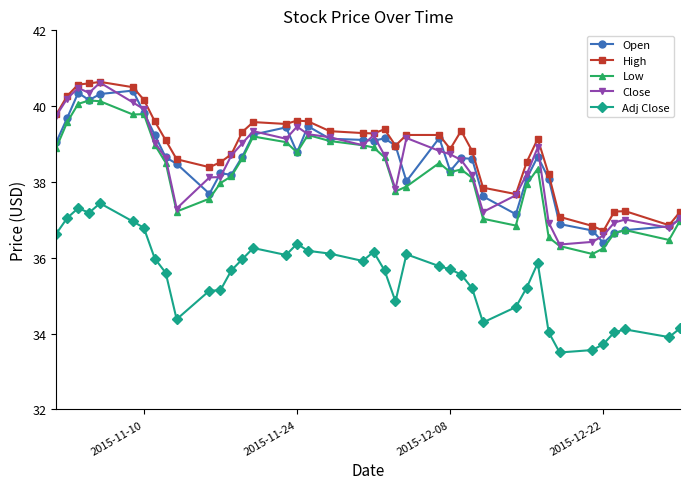

At how many categories does at least one series exceed 35?

40